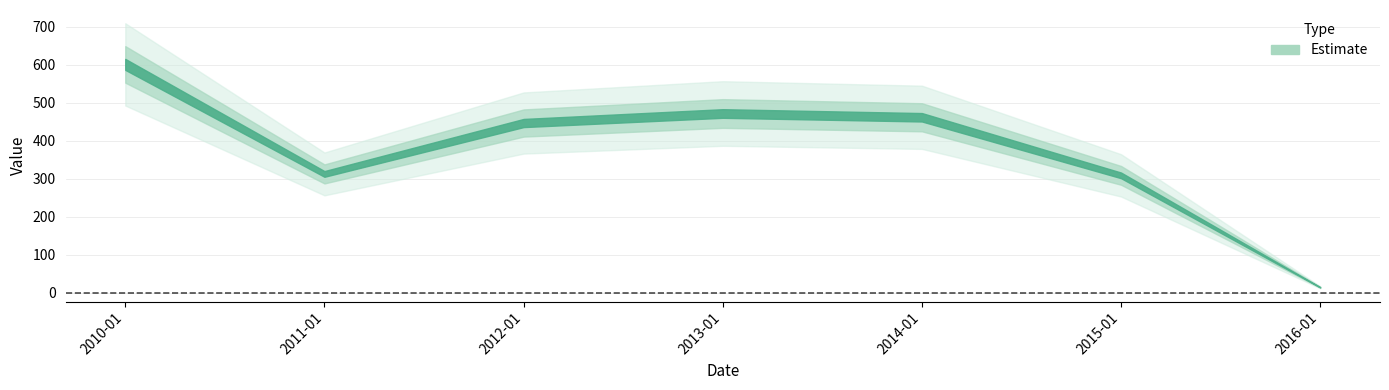

Reading left to right, transcribe all the data shown in this chart.

600.6	312.7	446.5	471.5	461.6	308.9	14.7